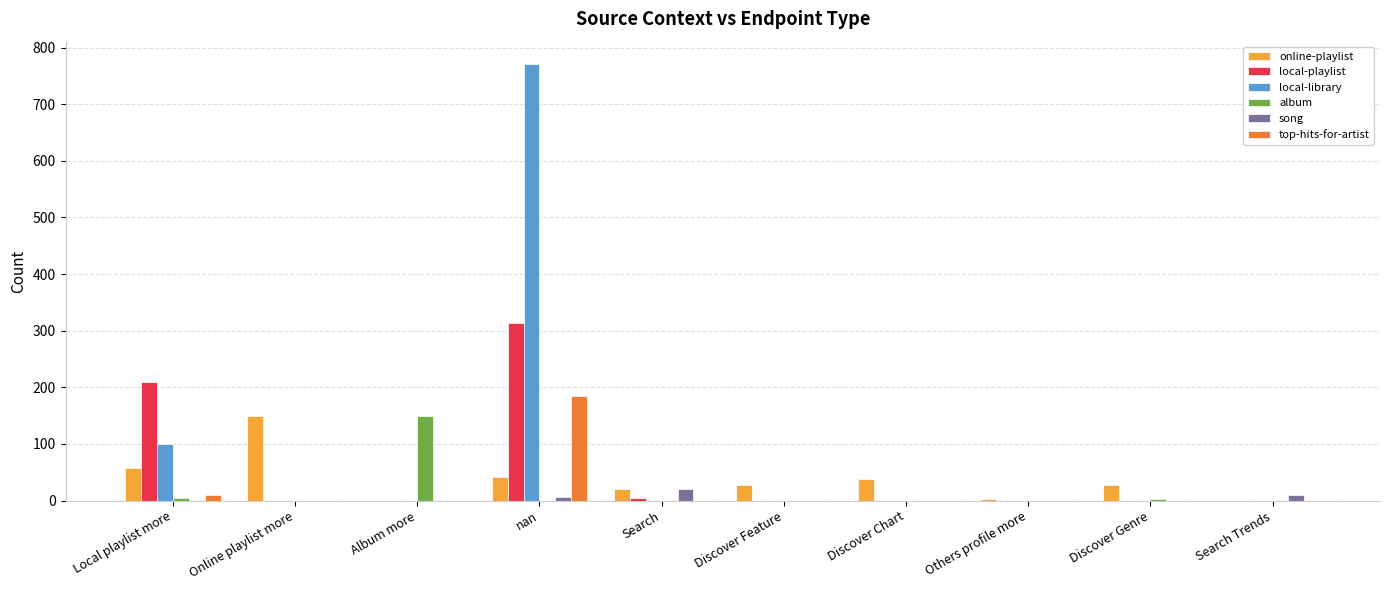

Where is local-library nearest to the value 386?

Local playlist more